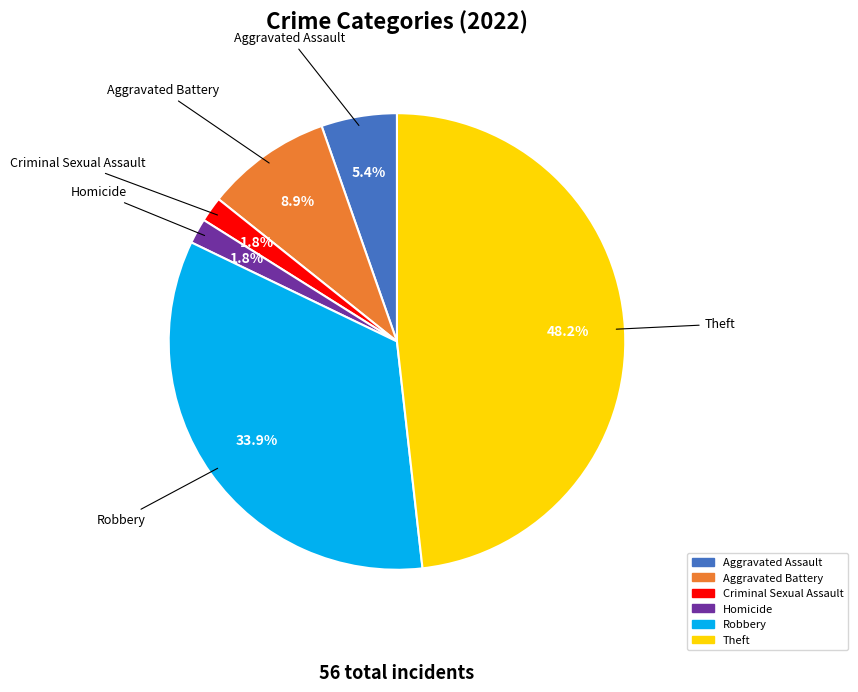

What is the largest slice in the pie chart?

Theft